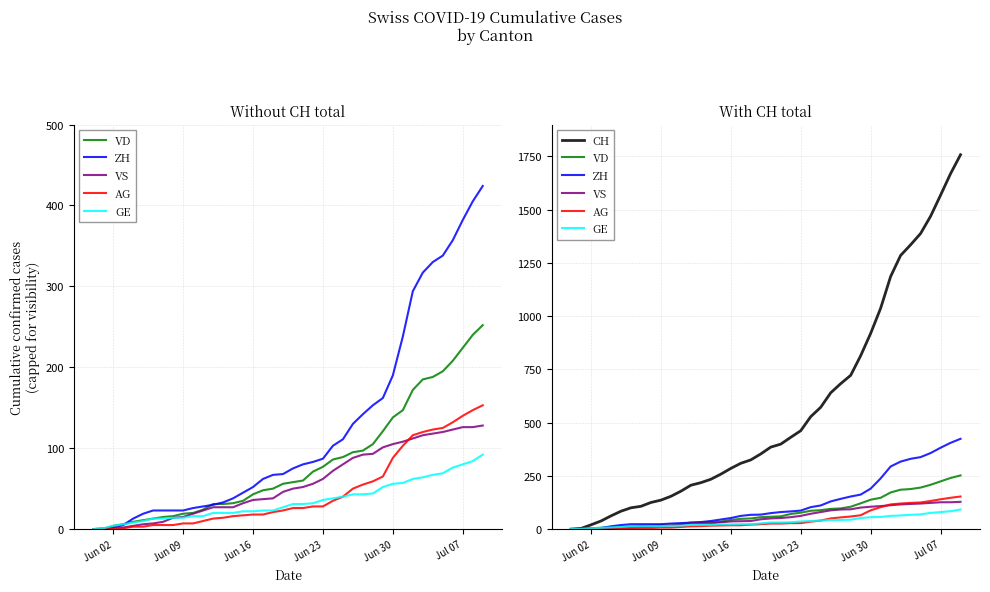

What is the value of the GE point at the 23rd from the left?

32